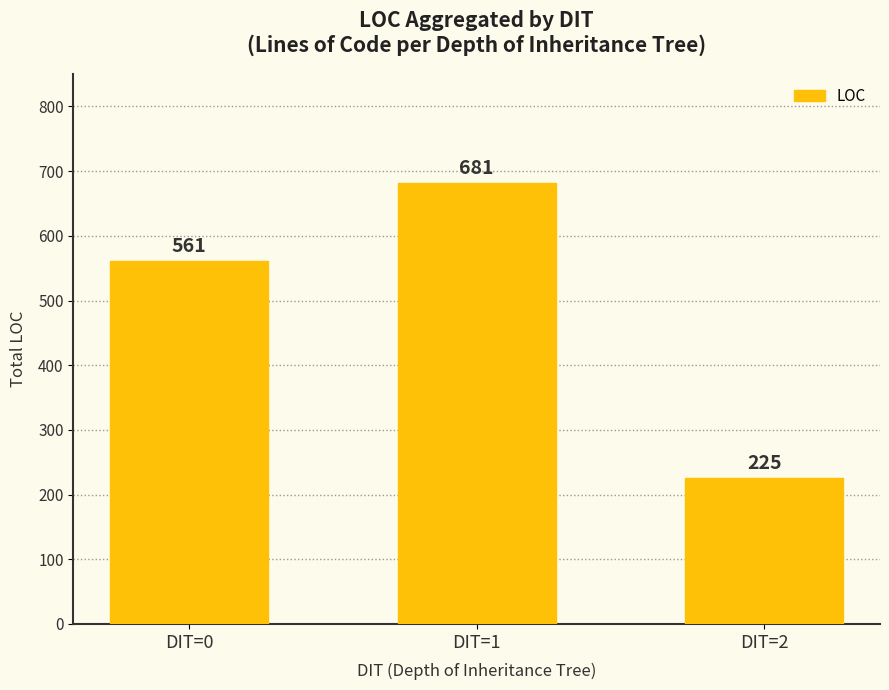

Is it true that the value at DIT=0 is 944?

False